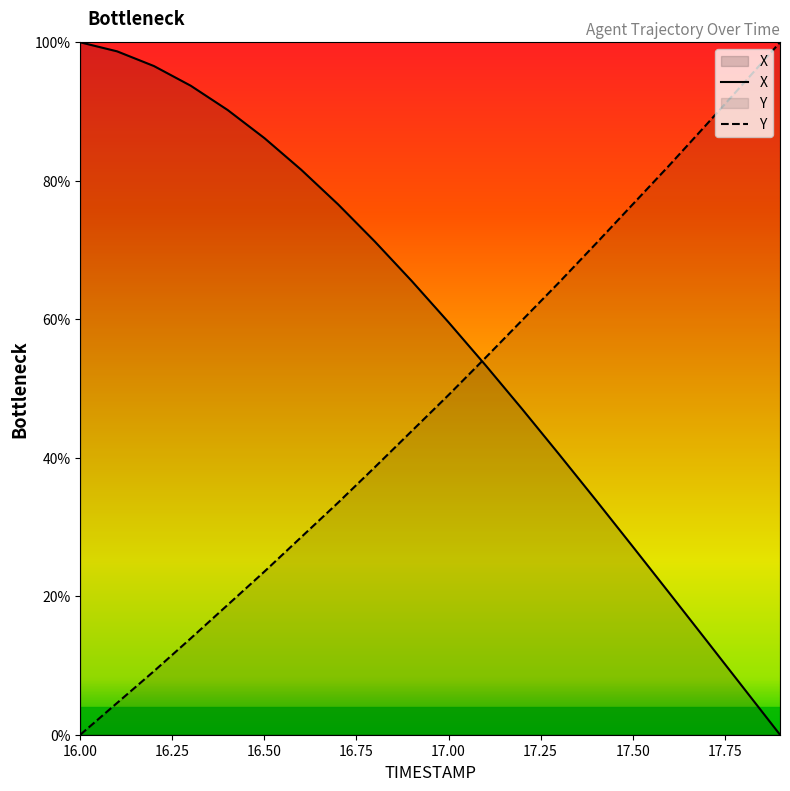

What is the total value across all series at 17.7?

101.7